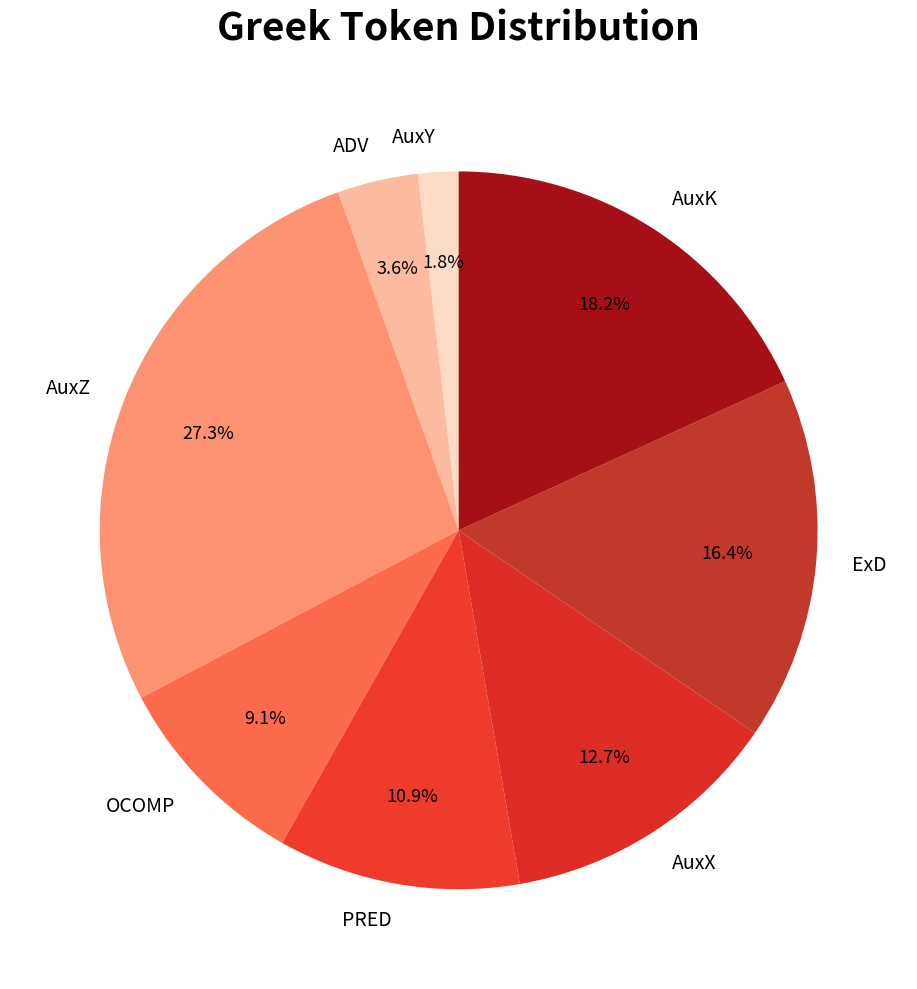

Does any single category account for the majority?

No